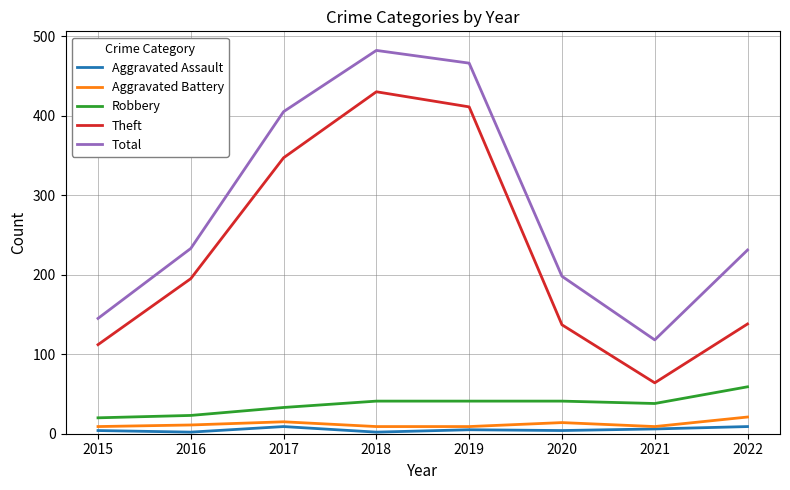

Is the value of Total at 2018 greater than the value of Aggravated Assault at 2018?

Yes